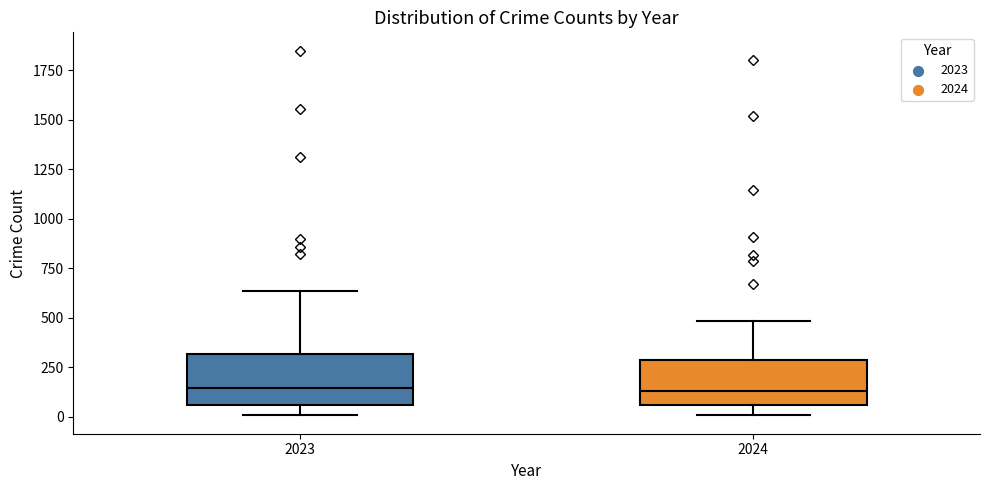

Where is the lower edge of the box at x = 2023 on the y-axis? The values are not printed on the chart, so give them approximately, as read against the axis.

50